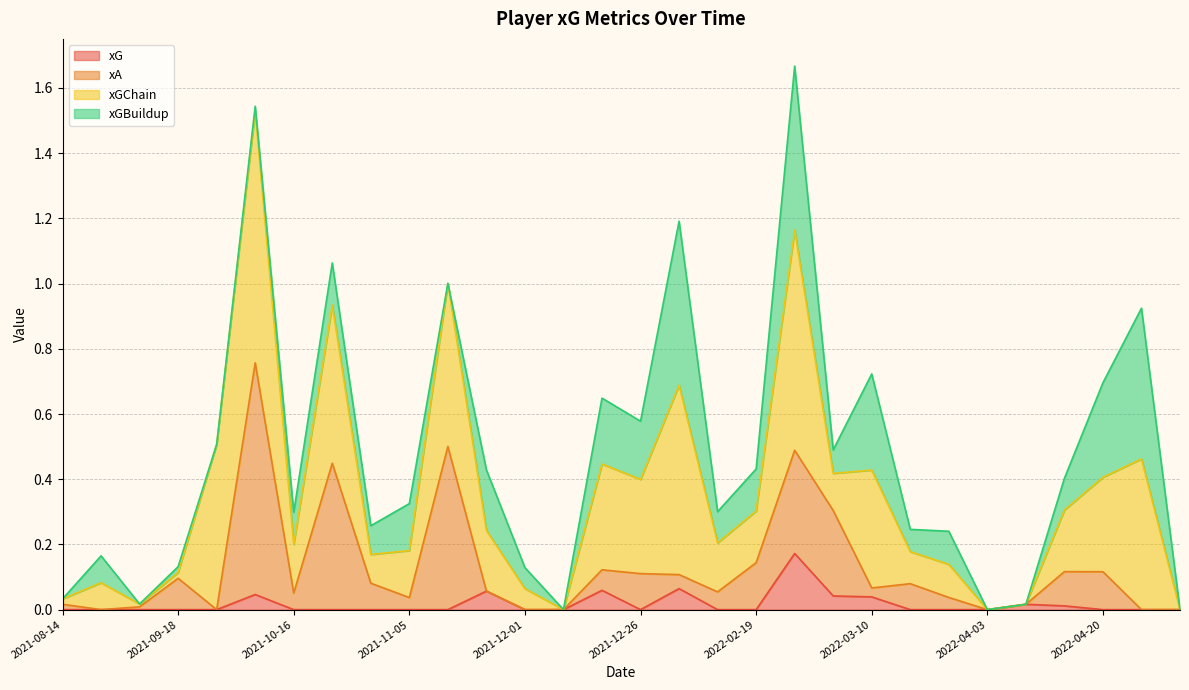

Does the chart have visible grid lines?

Yes